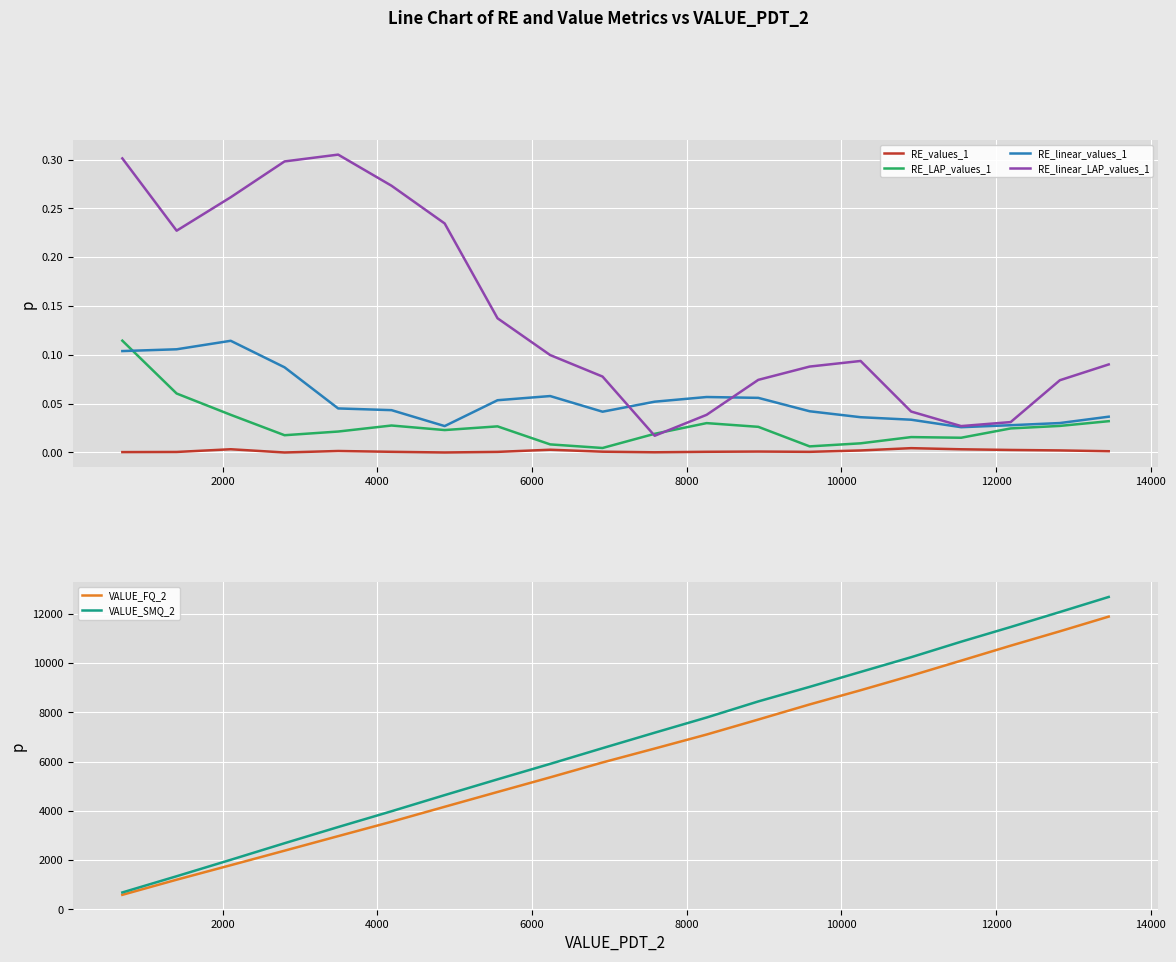

What is the lowest value of the VALUE_FQ_2 series?

588.6